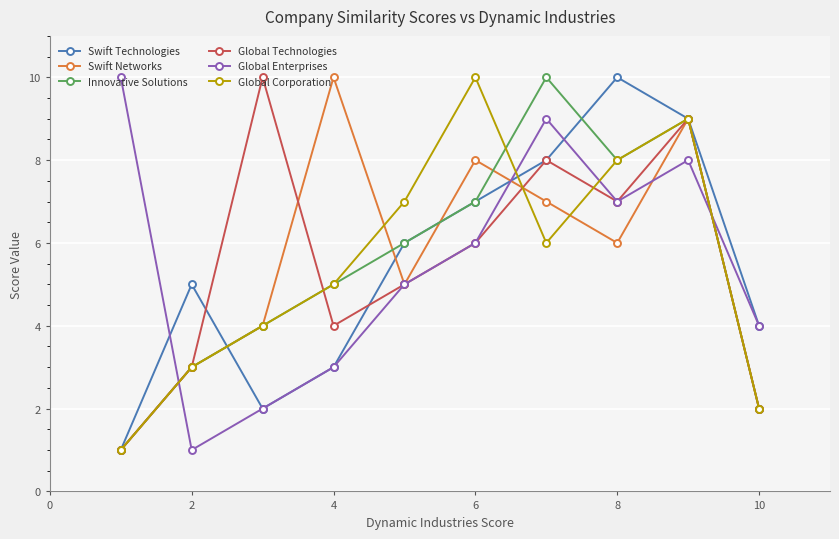

What is the maximum value shown in the chart?

10